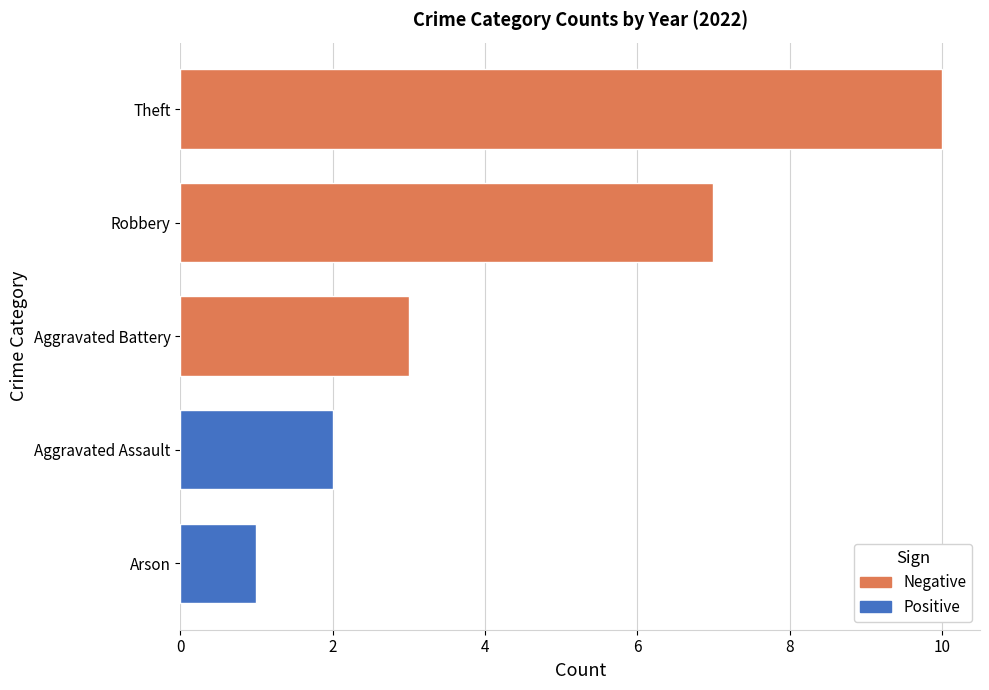

True or false: 2020 has a value of 2 at Aggravated Battery.

False